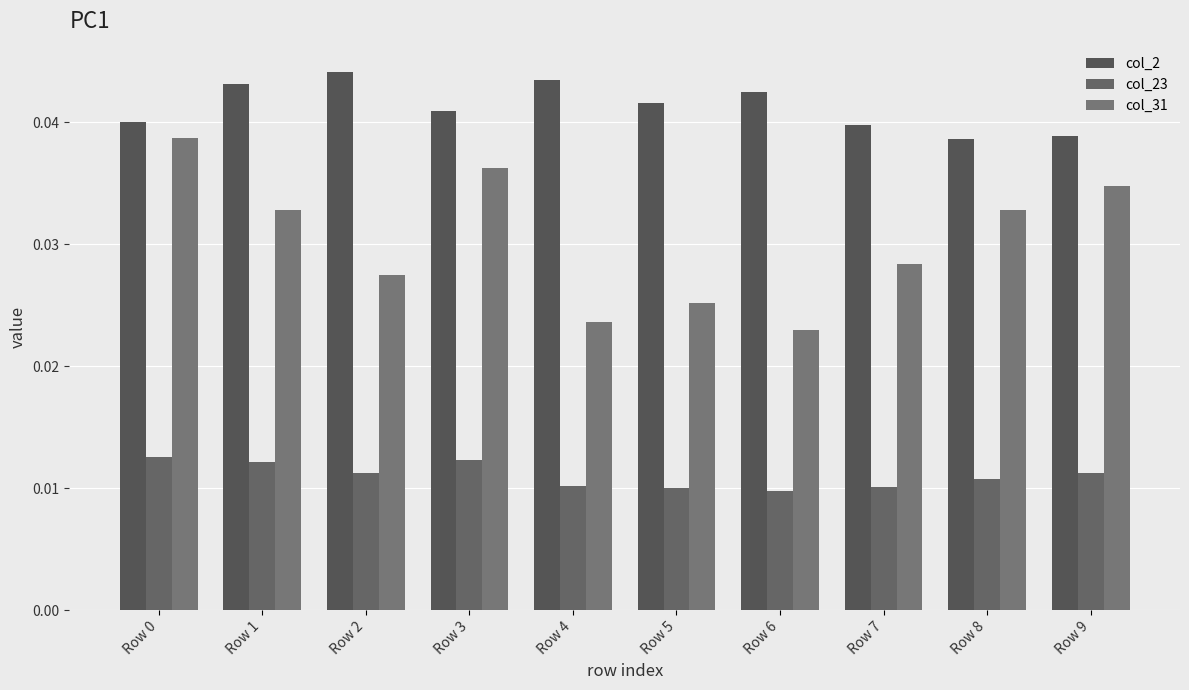

Between Row 5 and Row 8, which series saw the biggest shift?

col_31